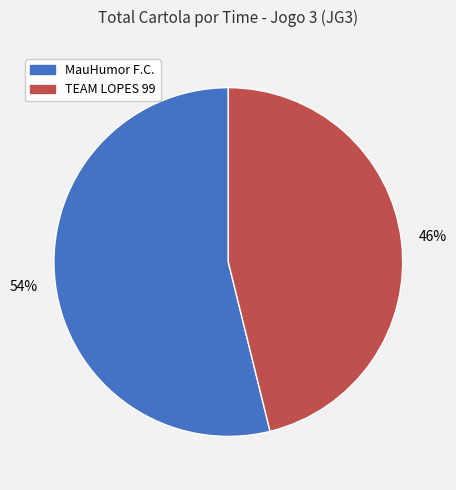

Count the number of slices in the pie.

2